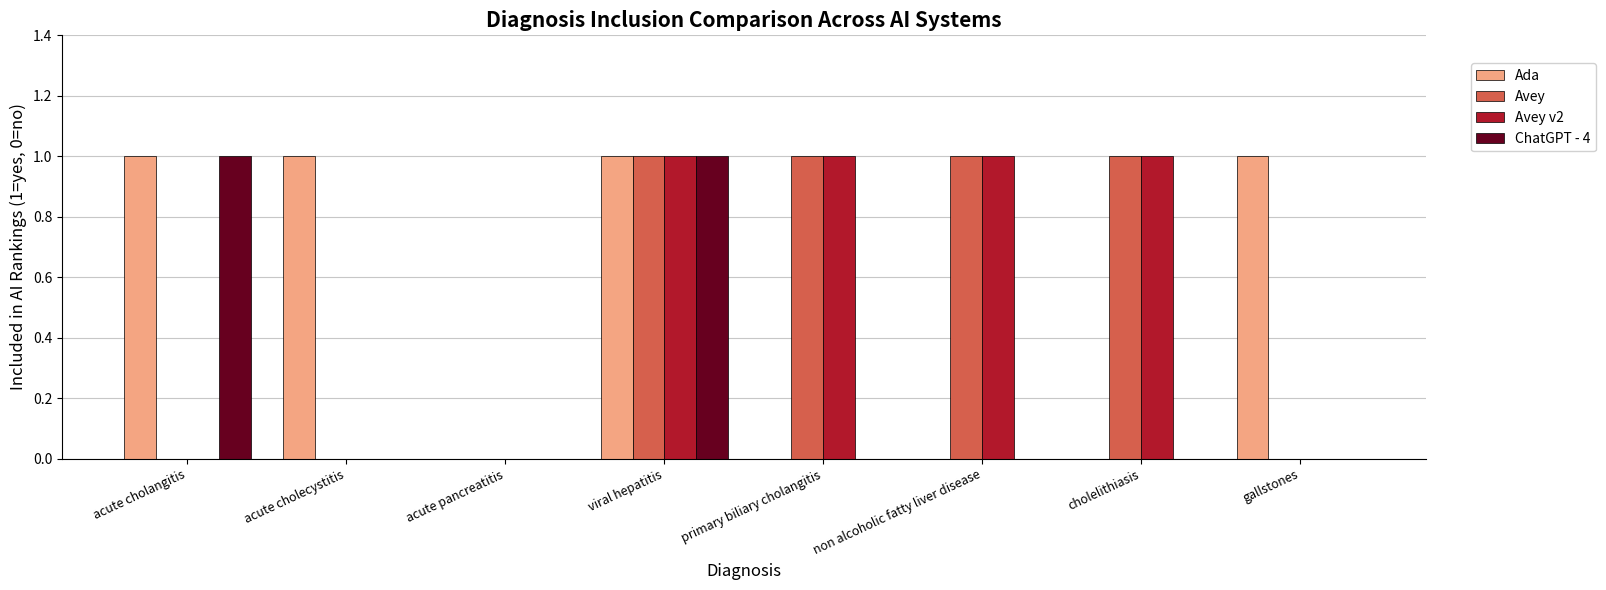

The value of Avey at acute cholecystitis is 0. True or false?

True